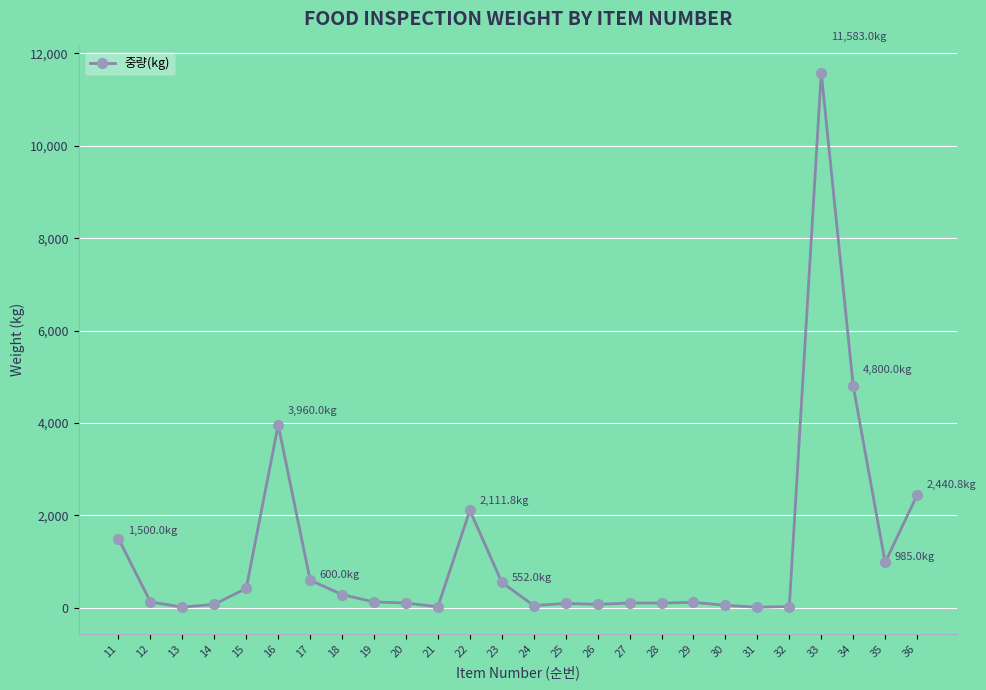

What is the approximate value at 36?

2440.8